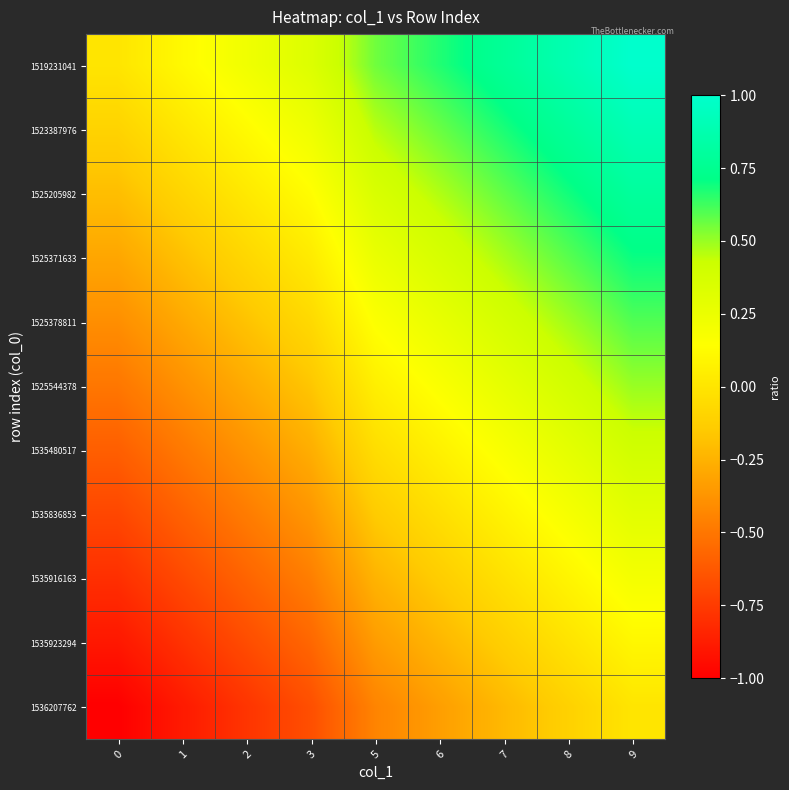

At which category does the chart reach its peak across all series?

9